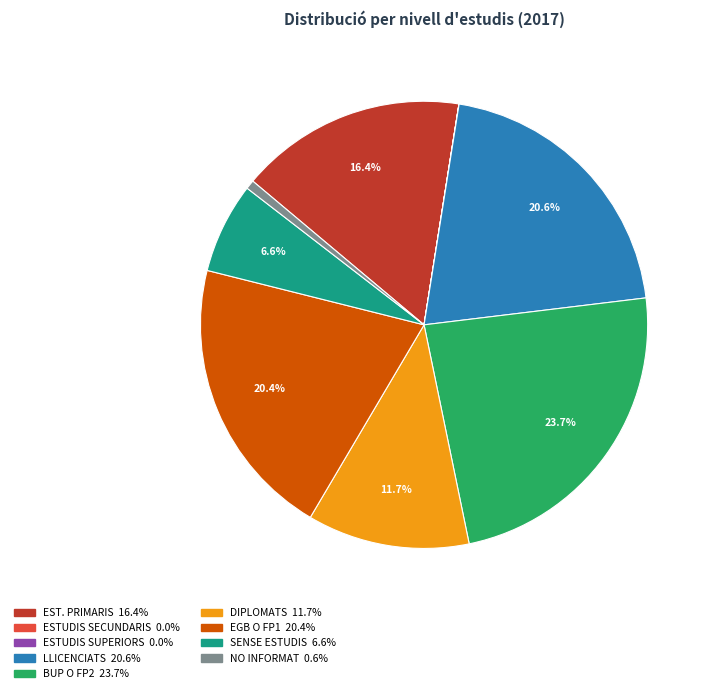

Is there any slice that represents more than half of the pie?

No